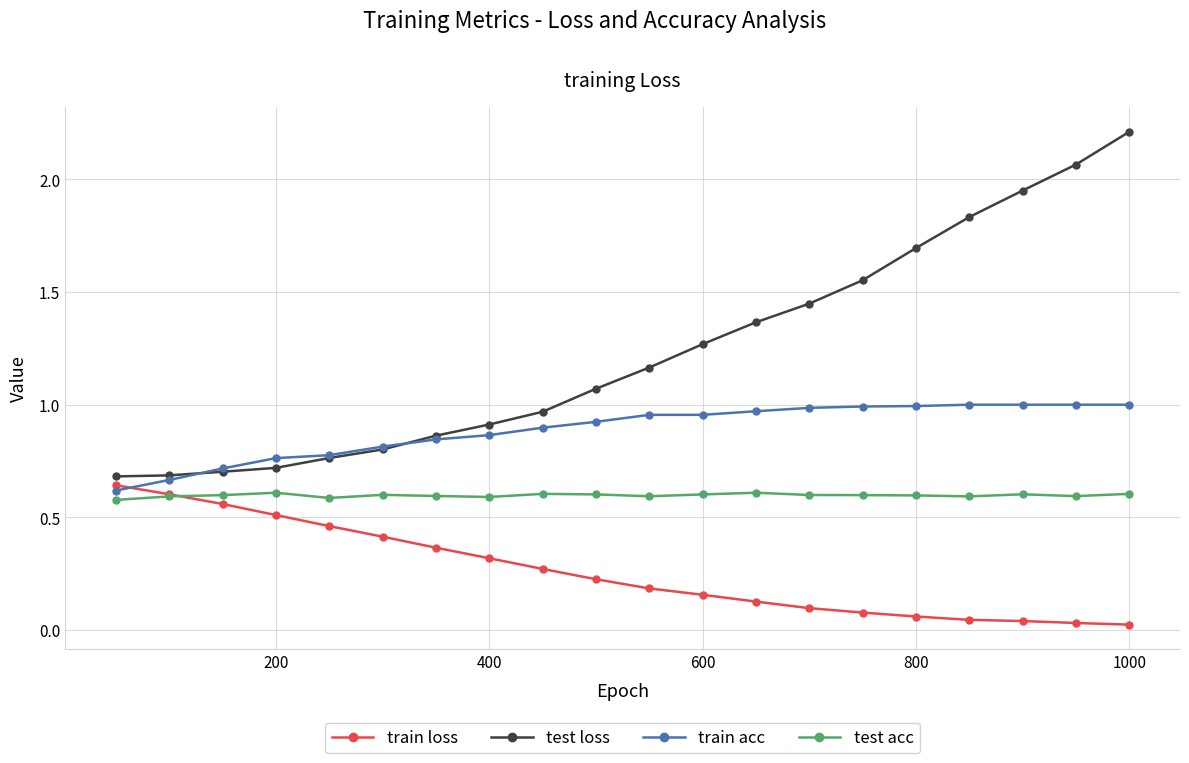

Which series has the widest spread of values?

test loss